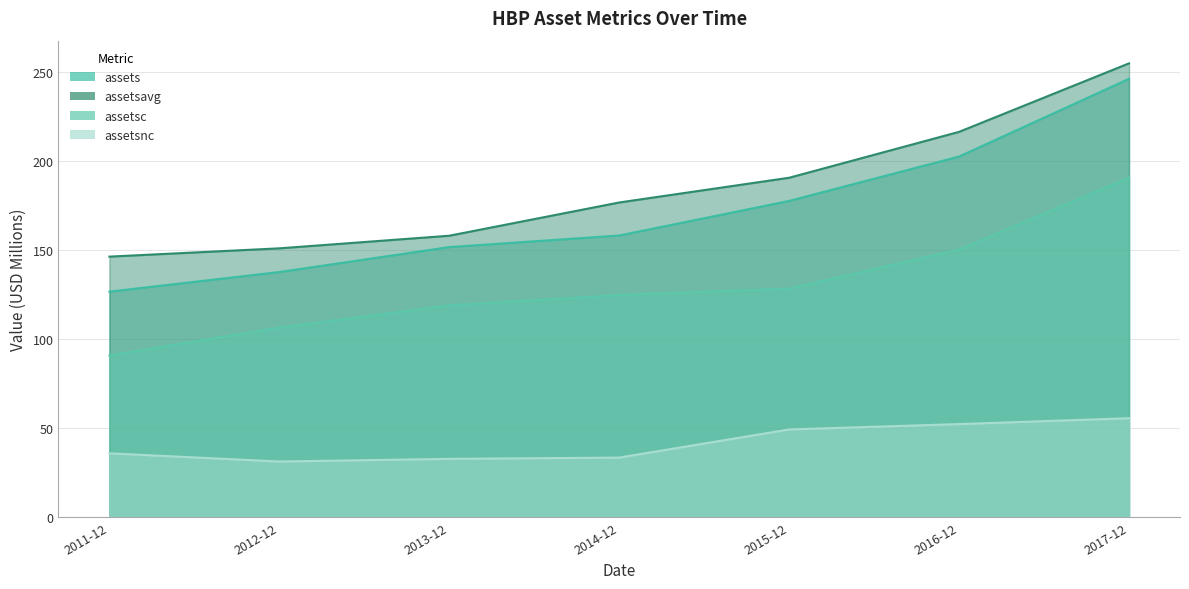

True or false: assetsnc and assetsc intersect in this chart.

False